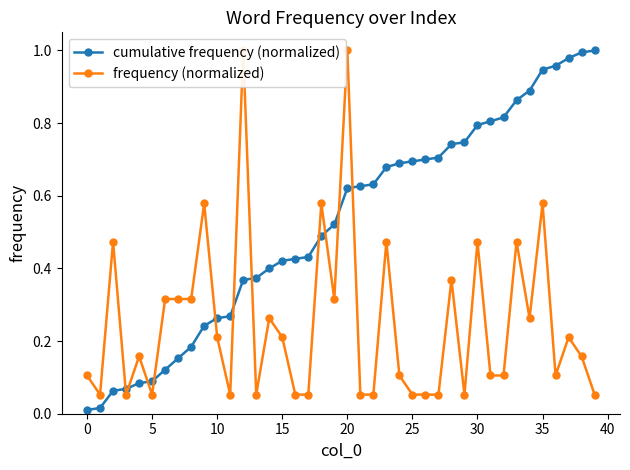

The value of cumulative frequency (normalized) at 38 is 1.3. True or false?

False